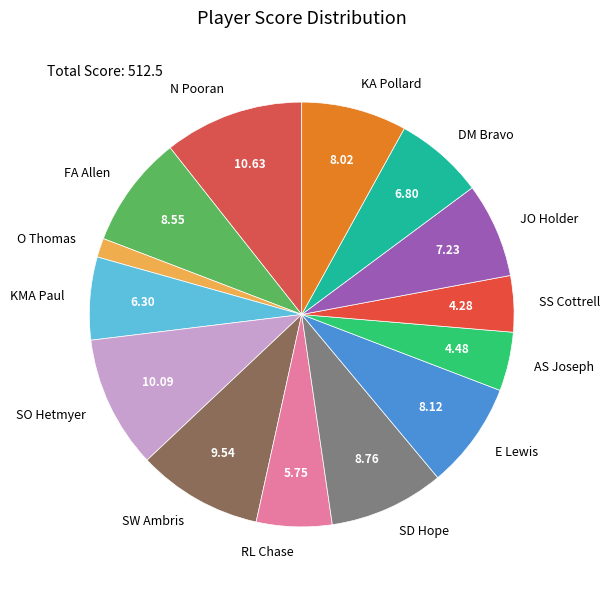

What is the ratio of the value at N Pooran to the value at DM Bravo?

1.6